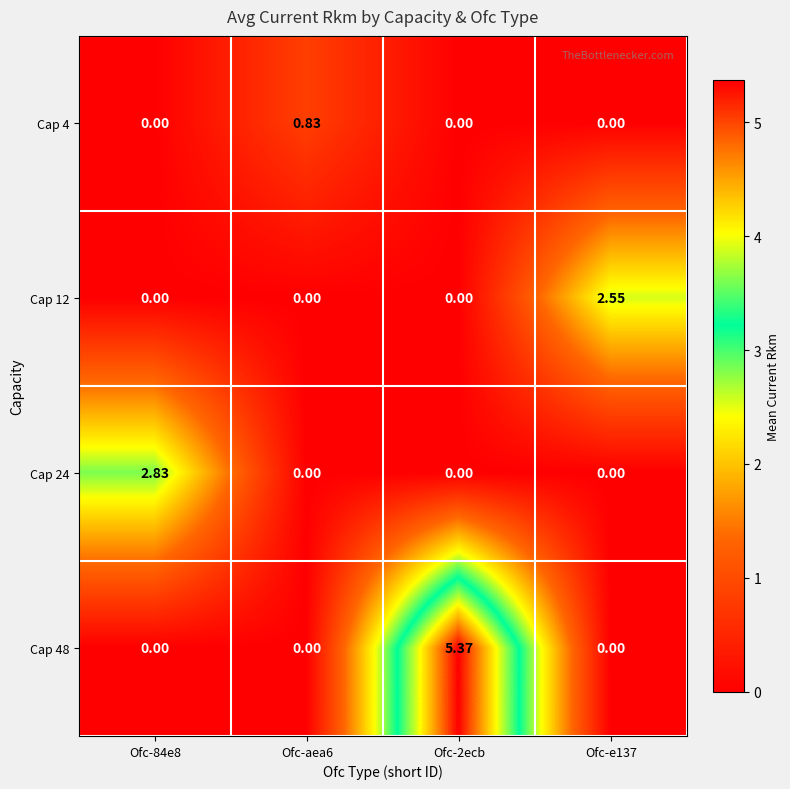

Reading right to left, list all the values displayed in this chart.

Cap 4: Ofc-e137=0.0	Ofc-2ecb=0.0	Ofc-aea6=0.8	Ofc-84e8=0.0
Cap 12: Ofc-e137=2.5	Ofc-2ecb=0.0	Ofc-aea6=0.0	Ofc-84e8=0.0
Cap 24: Ofc-e137=0.0	Ofc-2ecb=0.0	Ofc-aea6=0.0	Ofc-84e8=2.8
Cap 48: Ofc-e137=0.0	Ofc-2ecb=5.4	Ofc-aea6=0.0	Ofc-84e8=0.0